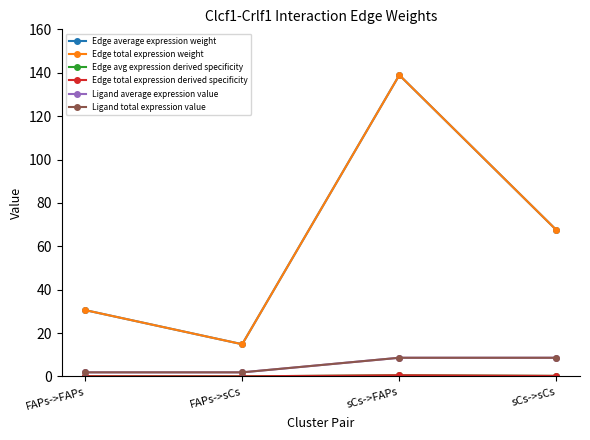

True or false: Ligand average expression value and Edge total expression weight cross at least once.

False